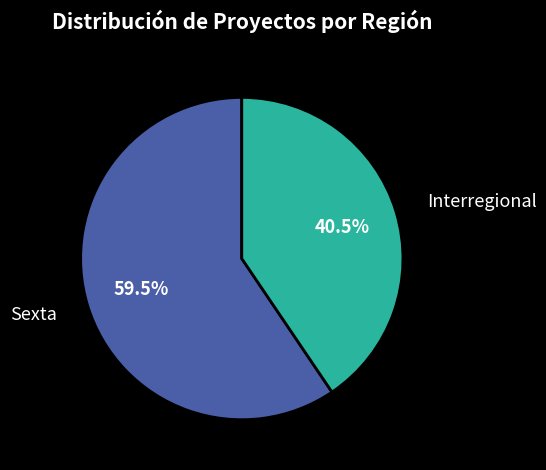

Which has a higher value, Sexta or Interregional?

Sexta